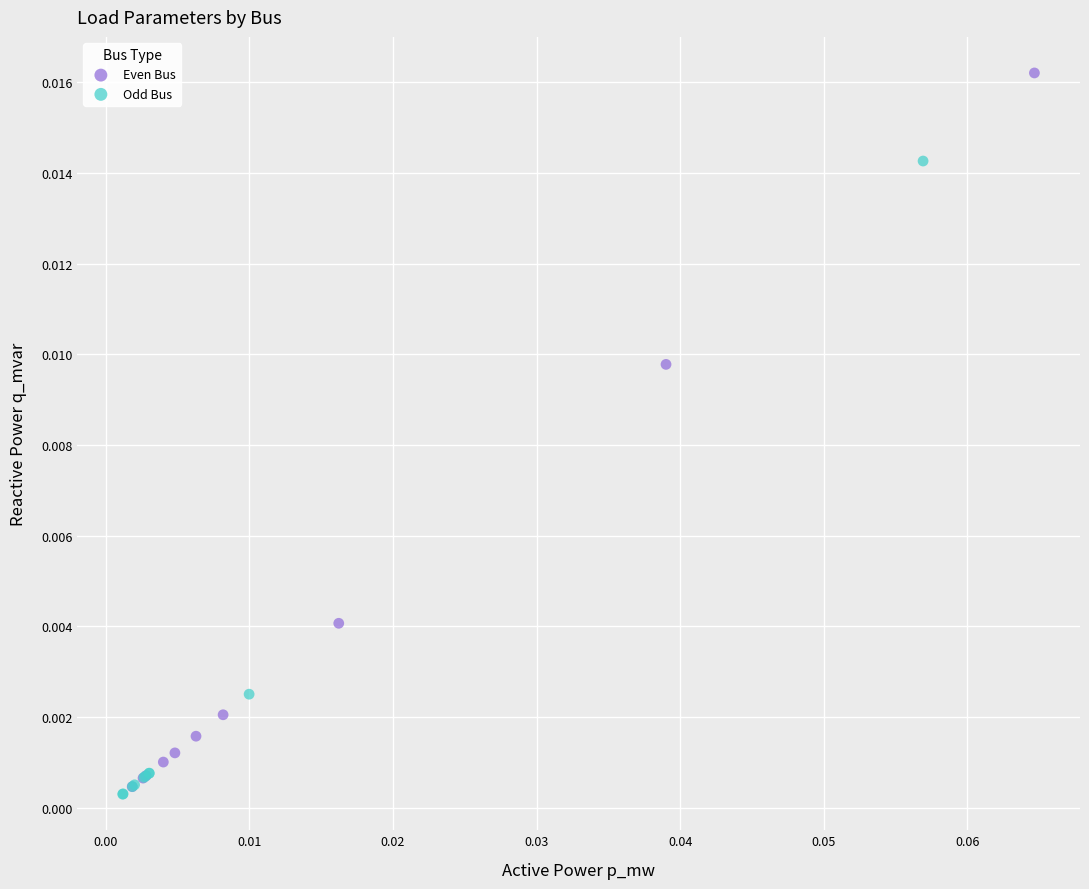

Which series has the widest spread of Y values?

Even Bus